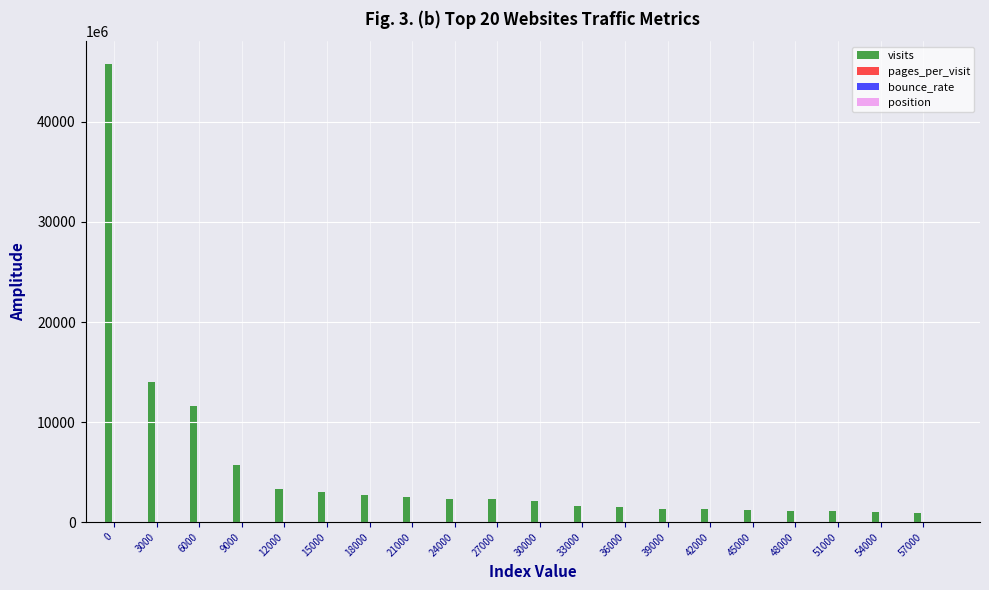

How many groups of bars are there?

20